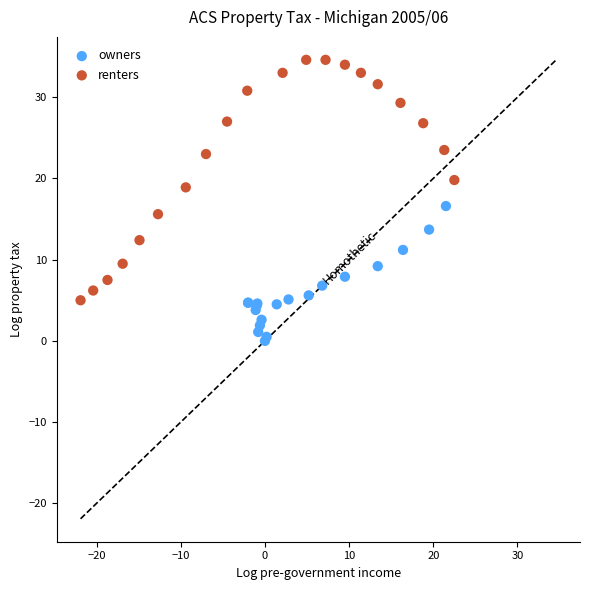

Which series has the largest Y range (max minus min)?

renters